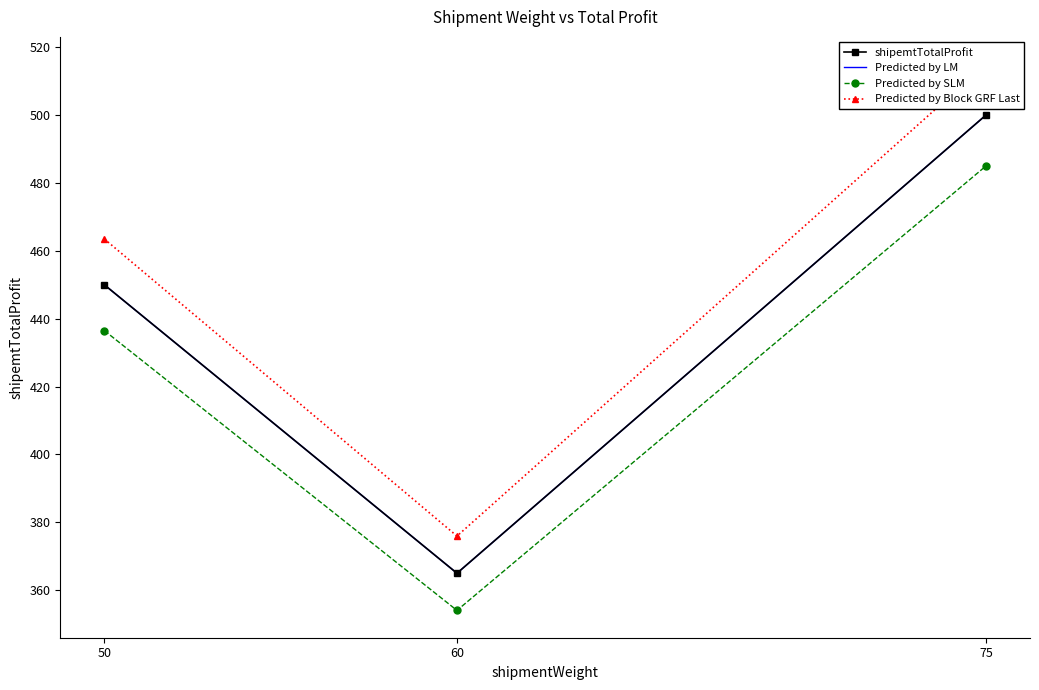

At how many categories does at least one series exceed 465?

1